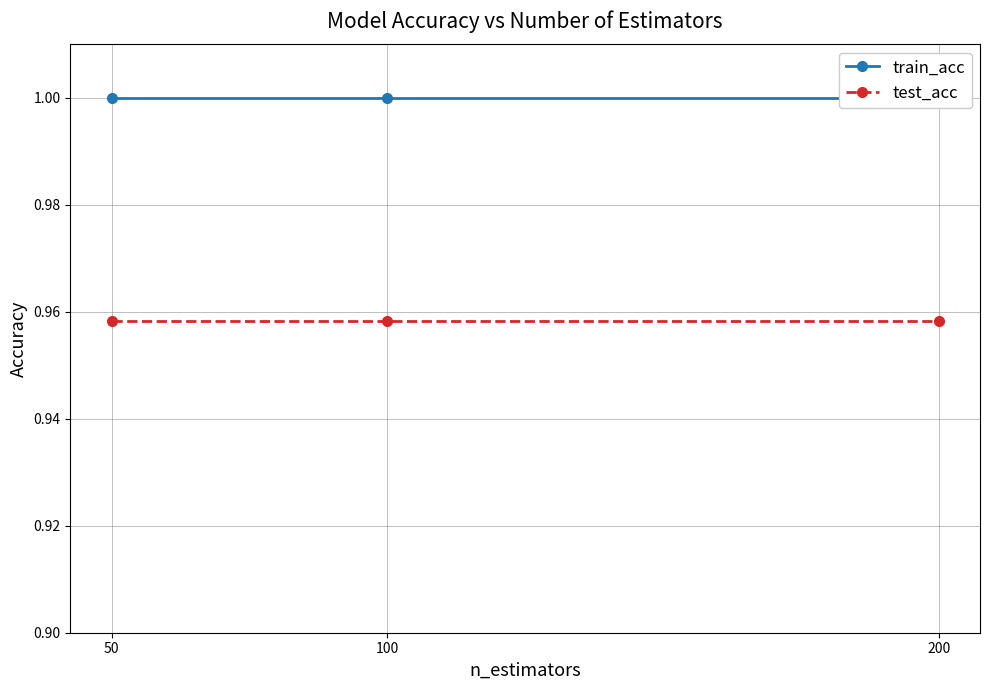

Which category has the lowest value across all series?

50